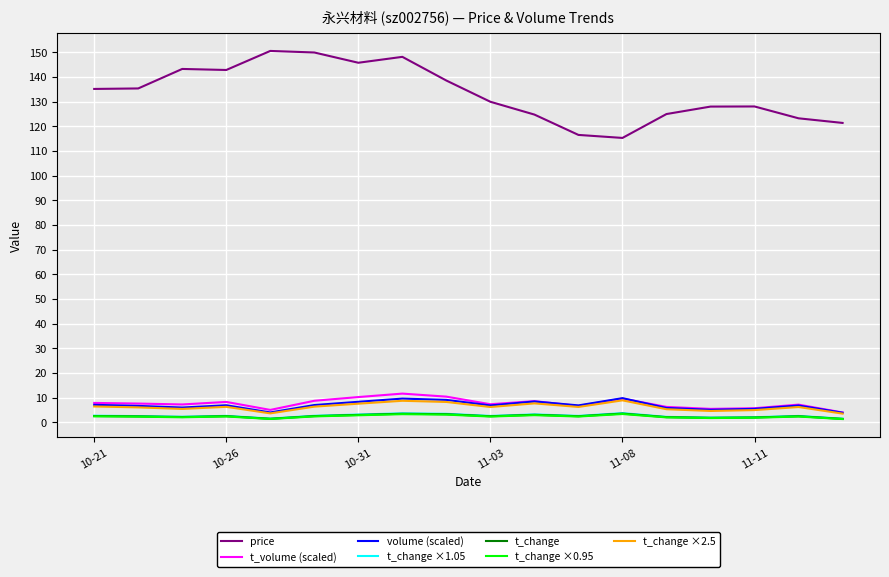

What is the average value of the t_change series?

2.5